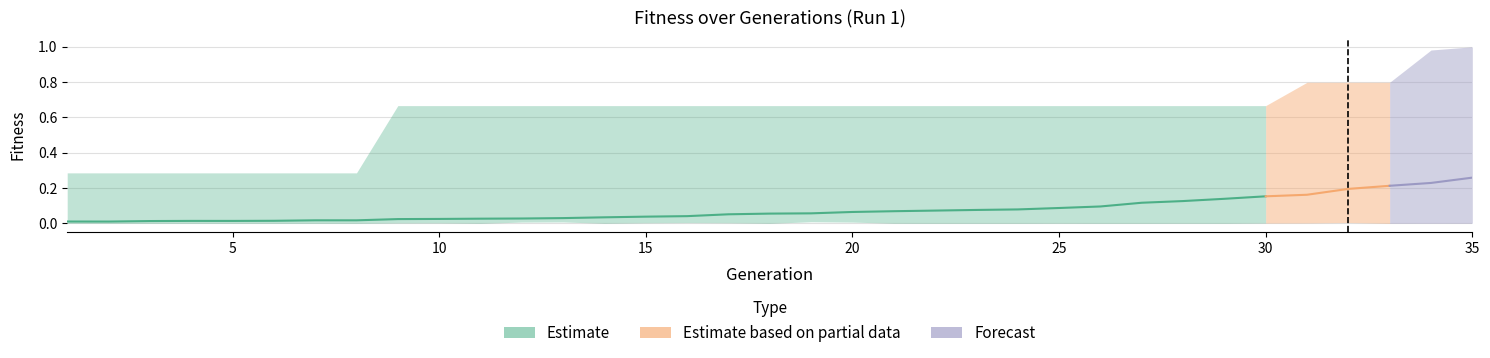

The Average series shows 0.1 at 14. True or false?

False